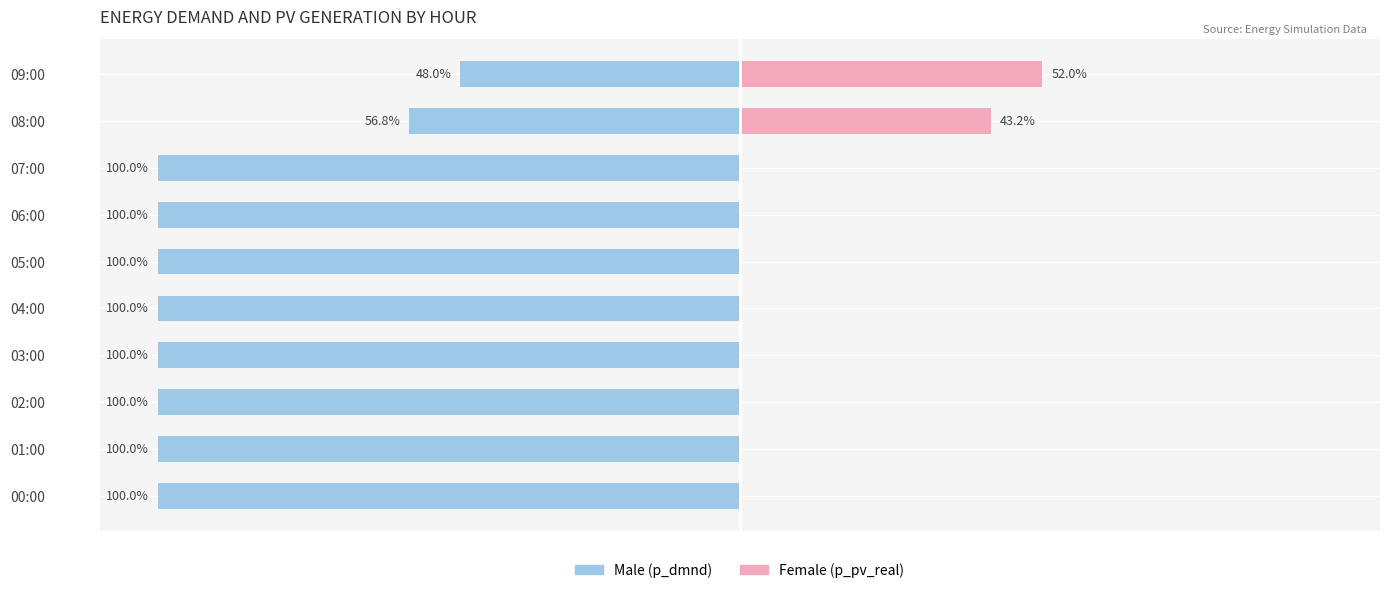

What is the value of the Male (p_dmnd) bar at the 1st from the left?

-100.0